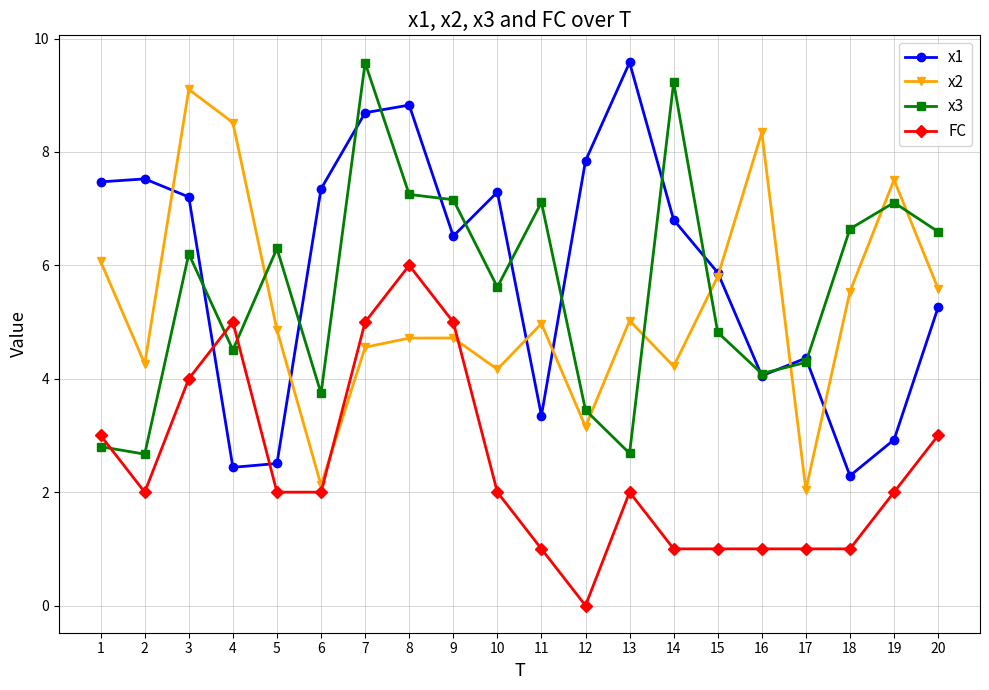

The x3 series shows 7.1 at 19. True or false?

True